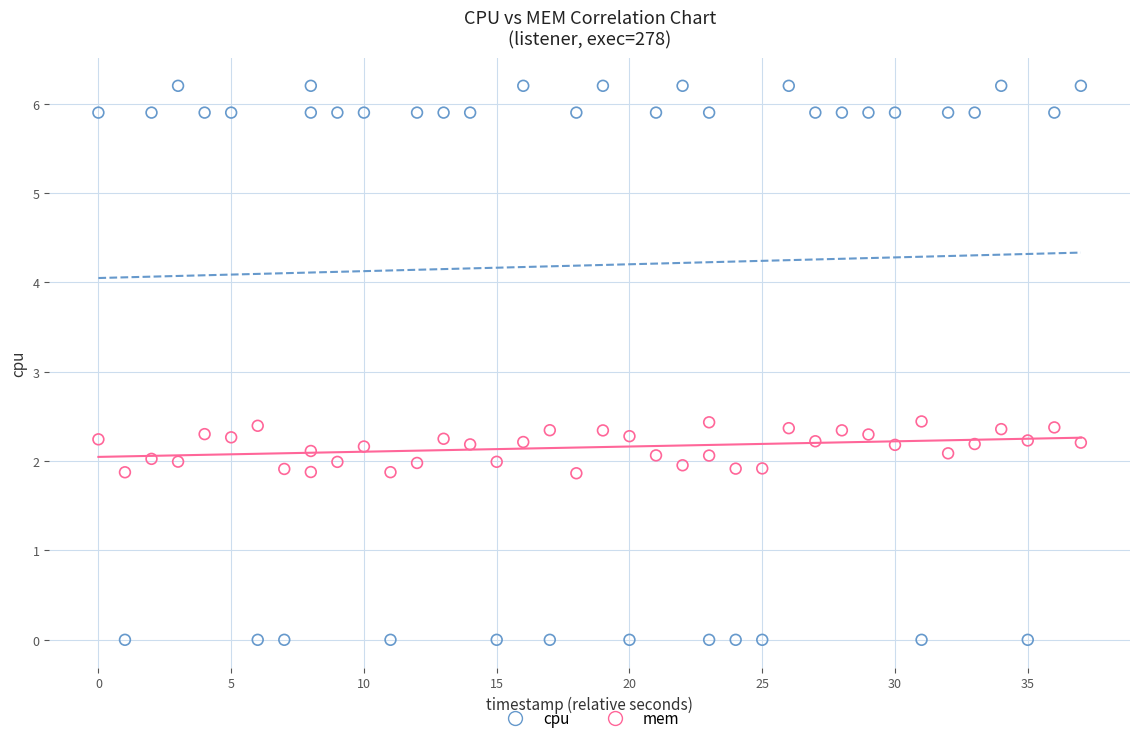

Across all data points, what is the range of X values (max minus min)?

37.0